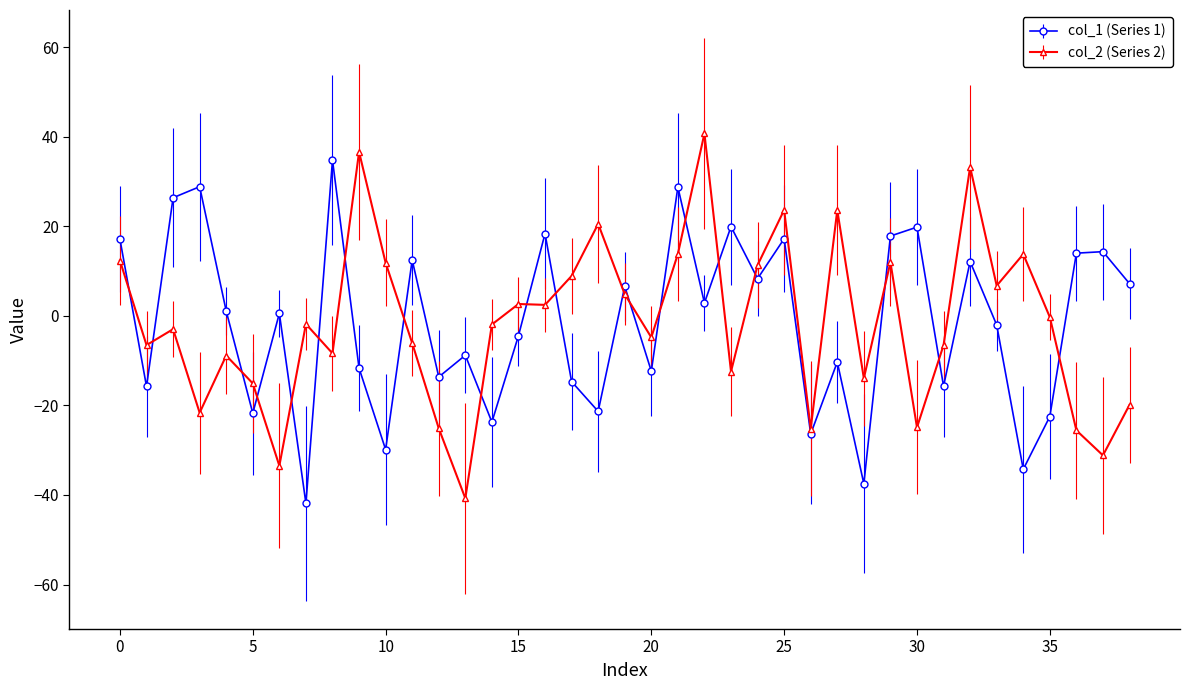

What are all the series names shown in the legend?

col_1 (Series 1), col_2 (Series 2)